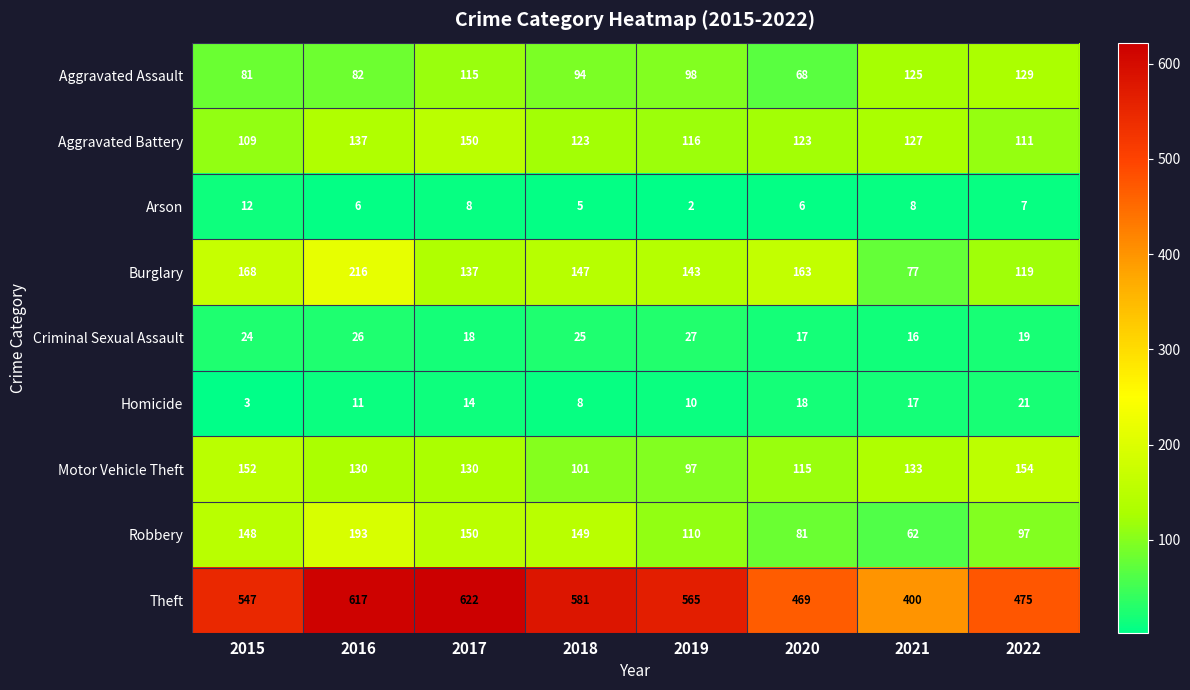

What is the highest value of the Robbery series?

193